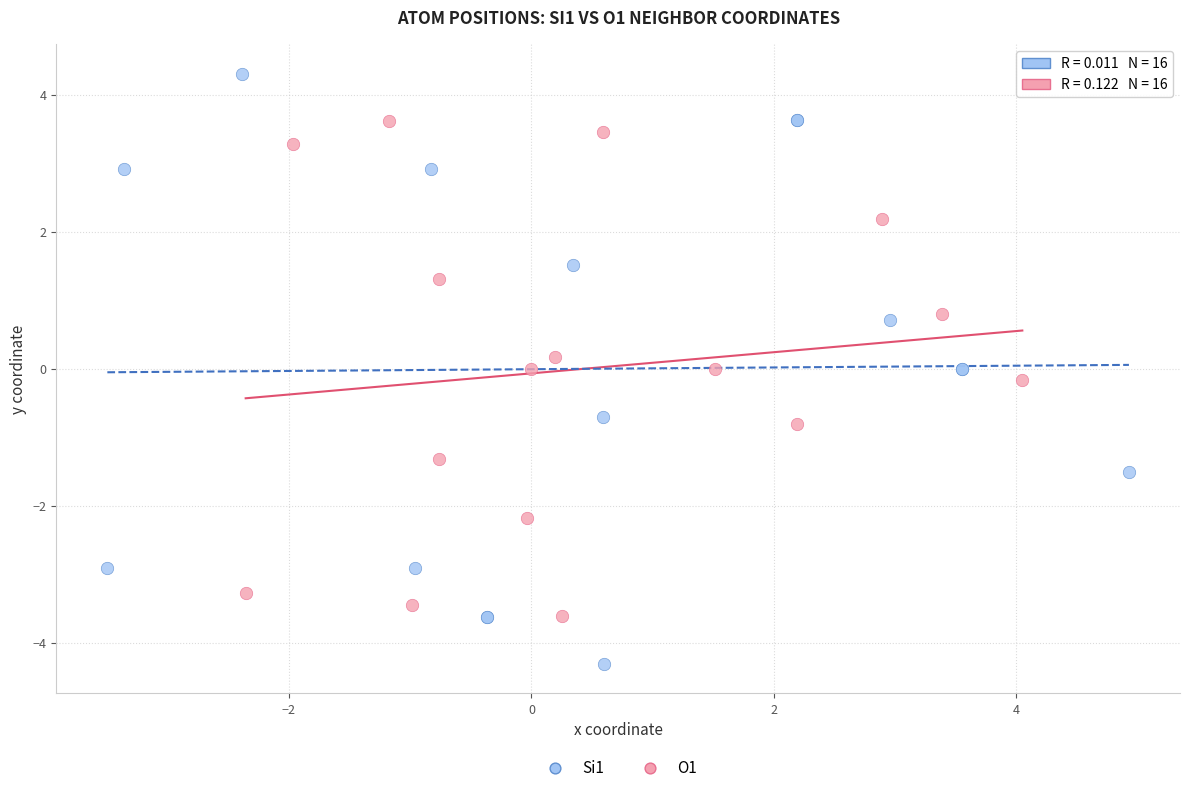

Which series has the largest Y range (max minus min)?

Si1